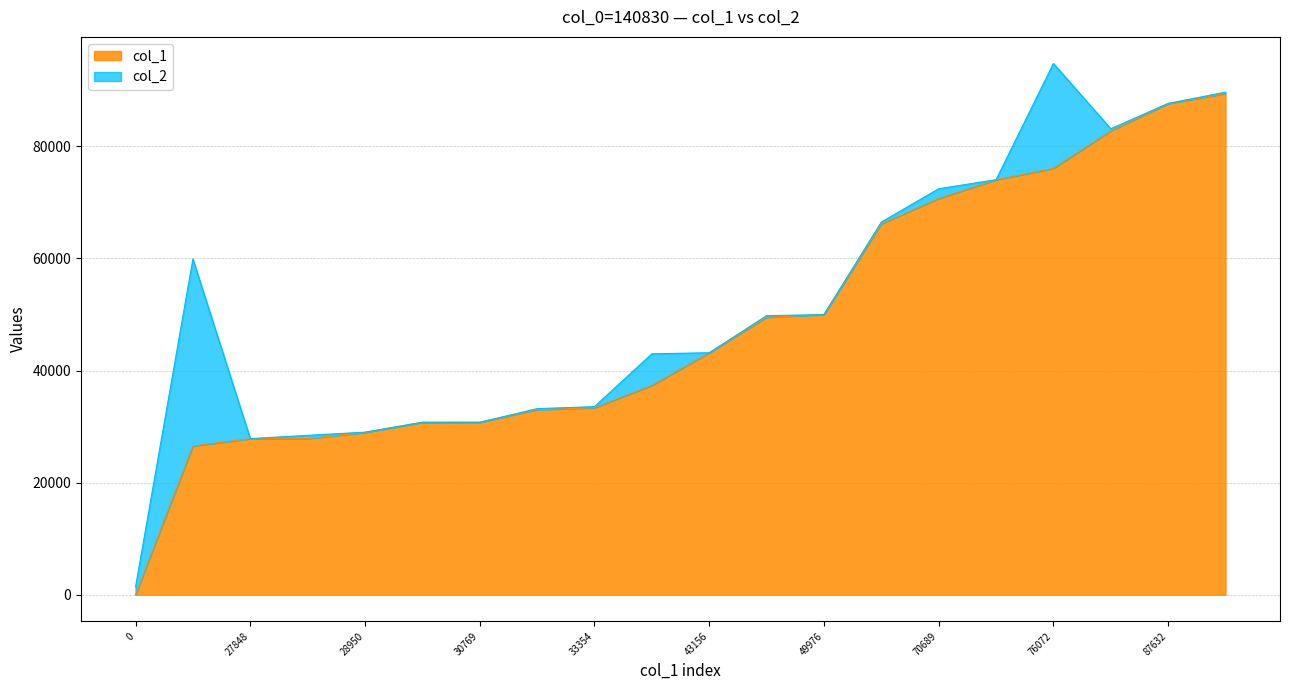

What is the value of the 4th point from the left?

27853